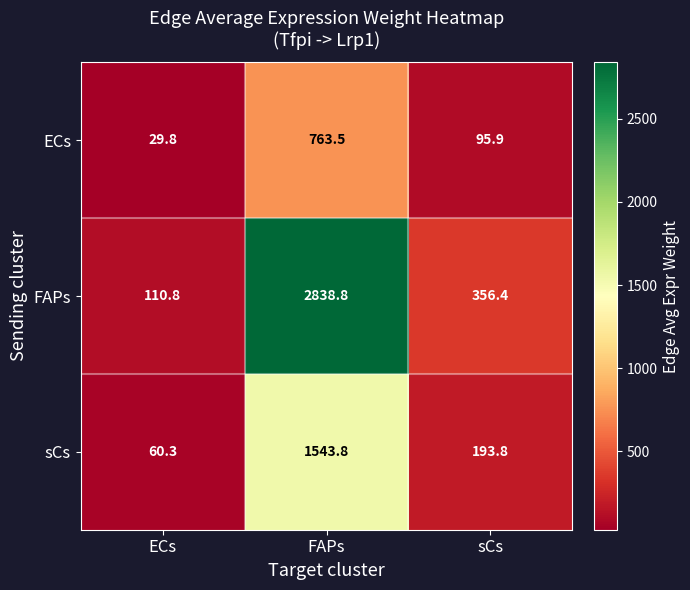

Which series has the largest total across all categories?

FAPs